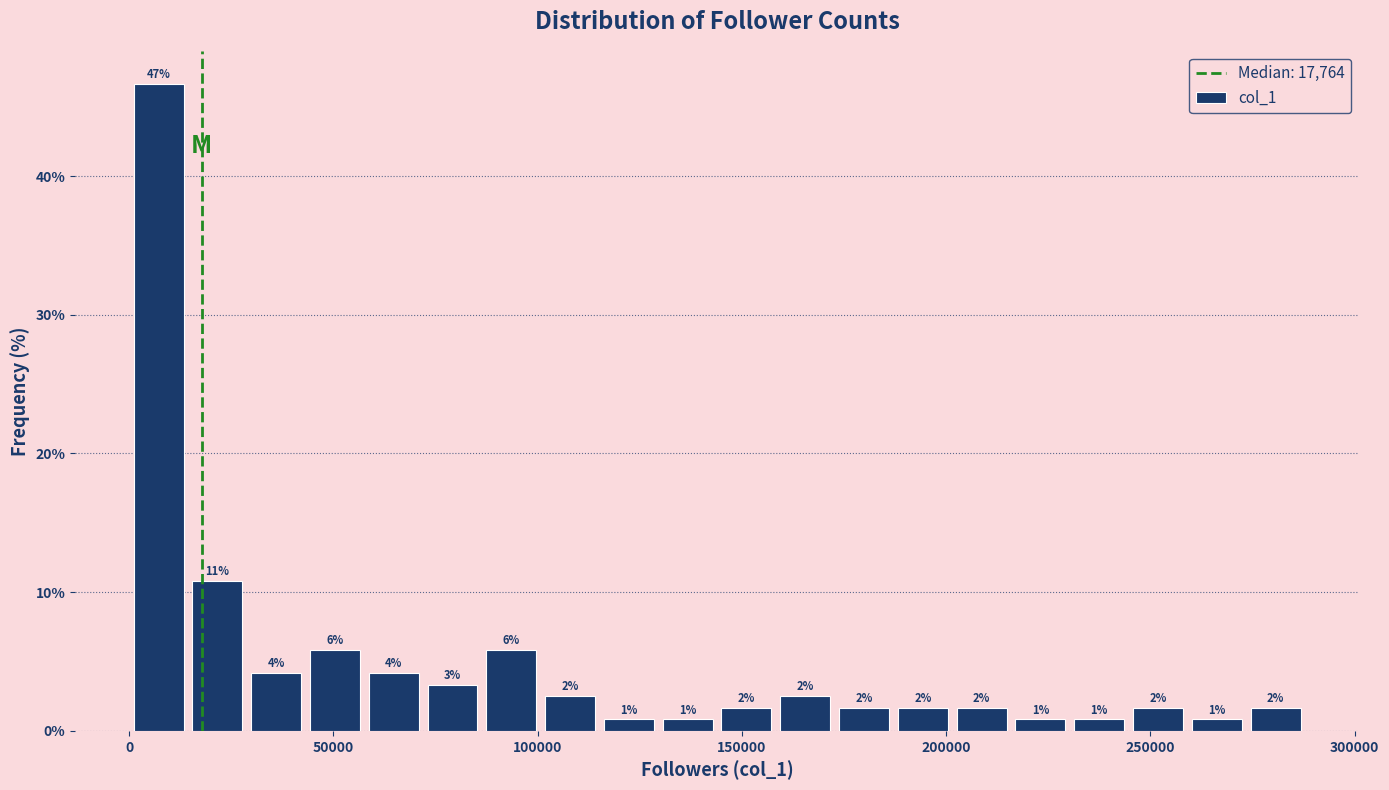

Around what value on the x-axis is the tallest bar? Give the approximate position of its centre, as read against the axis.

5000